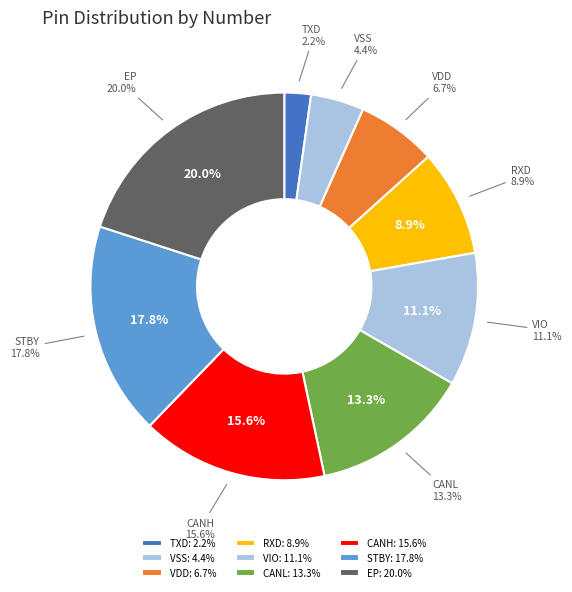

What is the ratio of the value at STBY to the value at VIO?

1.6